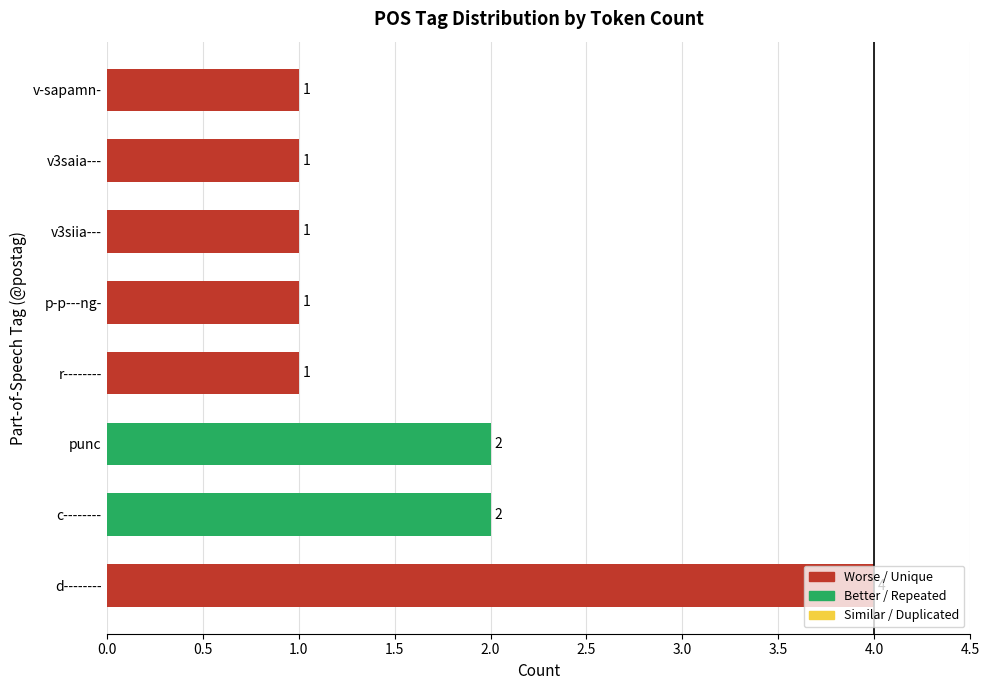

The value at c-------- is 2. True or false?

True